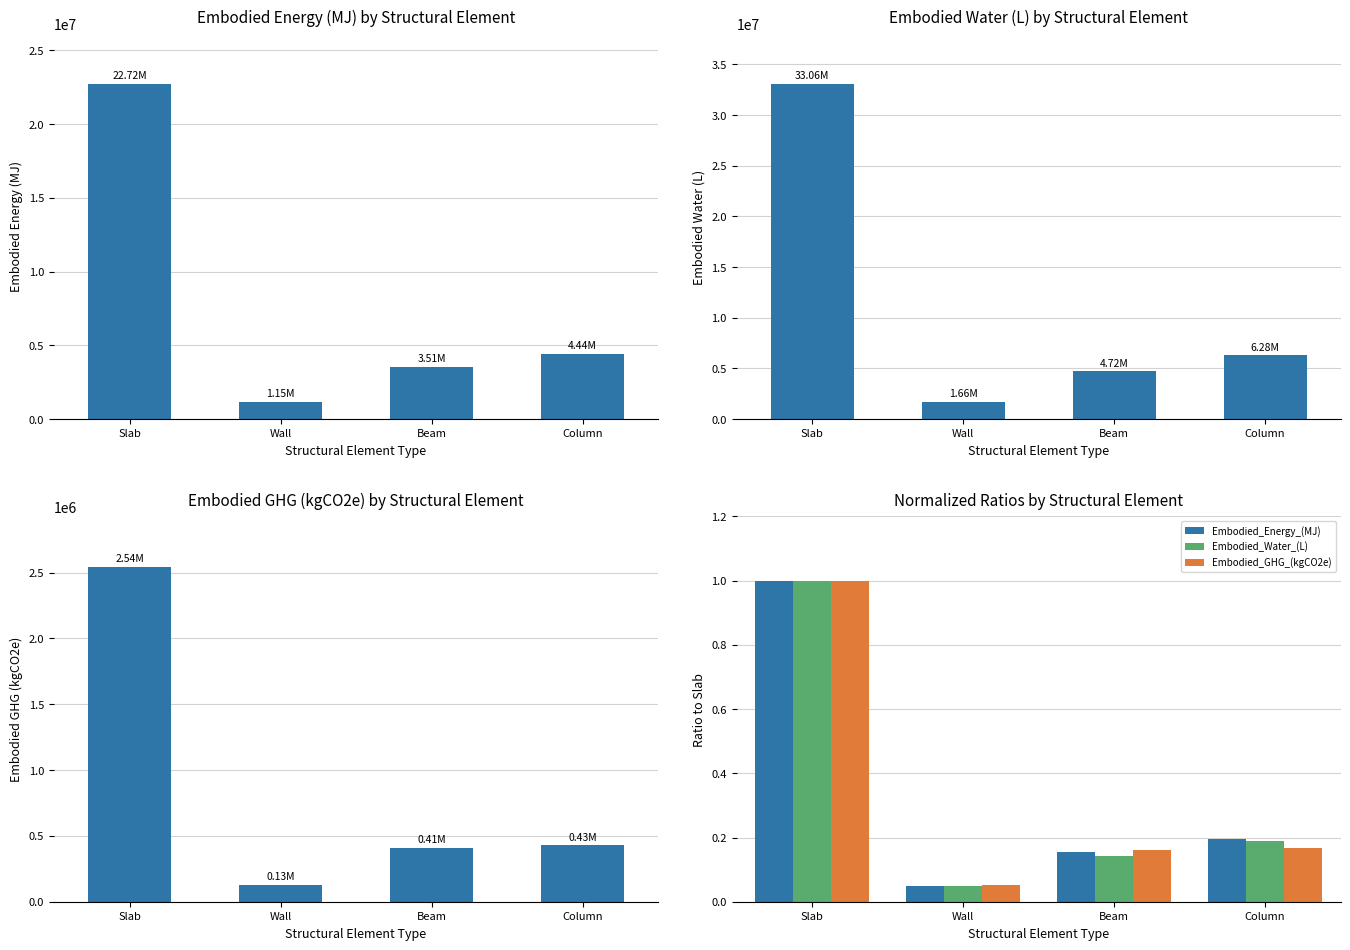

What is the label of the 3rd bar from the left?

Beam